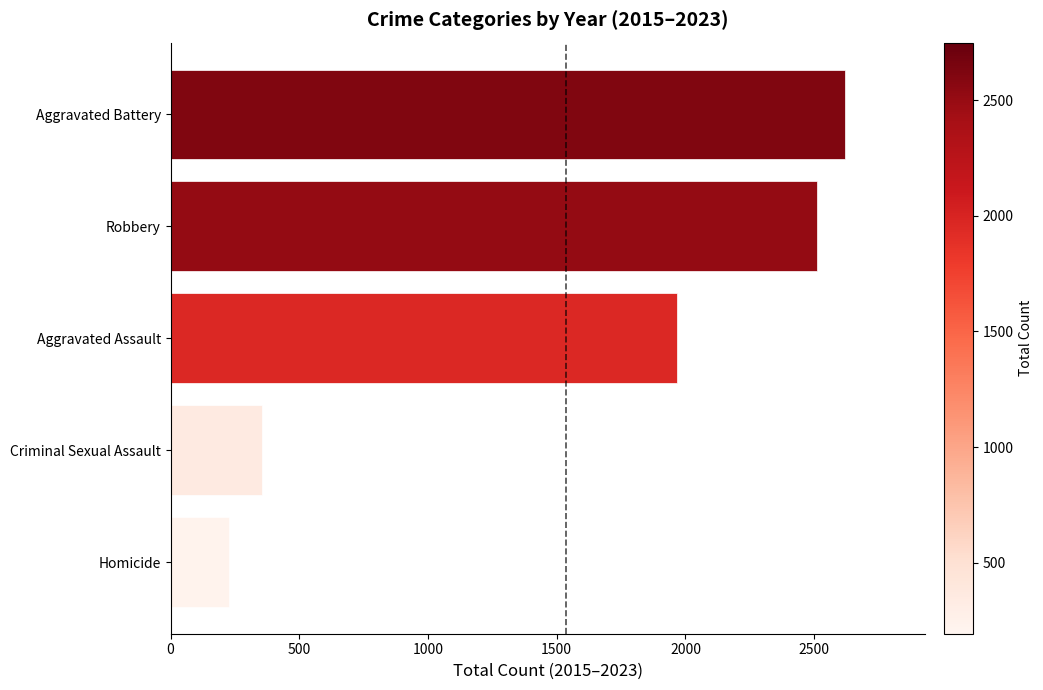

Reading bottom to top, what are all the values shown in this chart?

227	356	1967	2510	2618